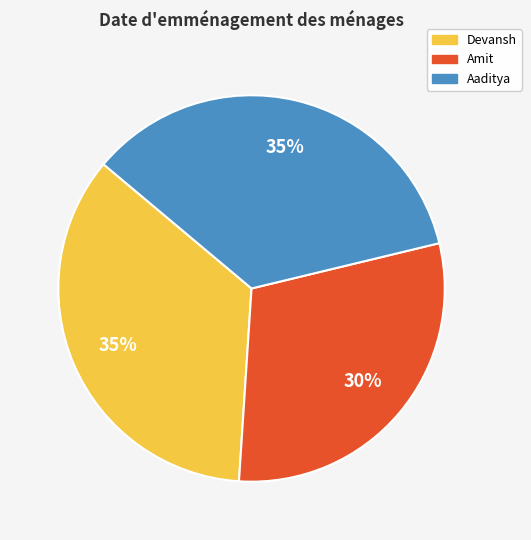

Approximately how many times larger is the value at Aaditya compared to Devansh?

1.0